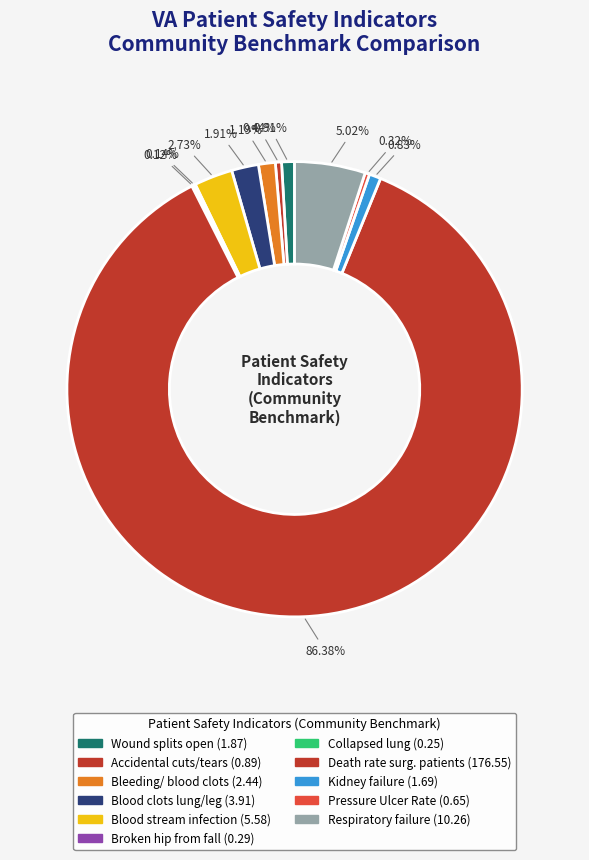

Is there any slice that represents more than half of the pie?

Yes